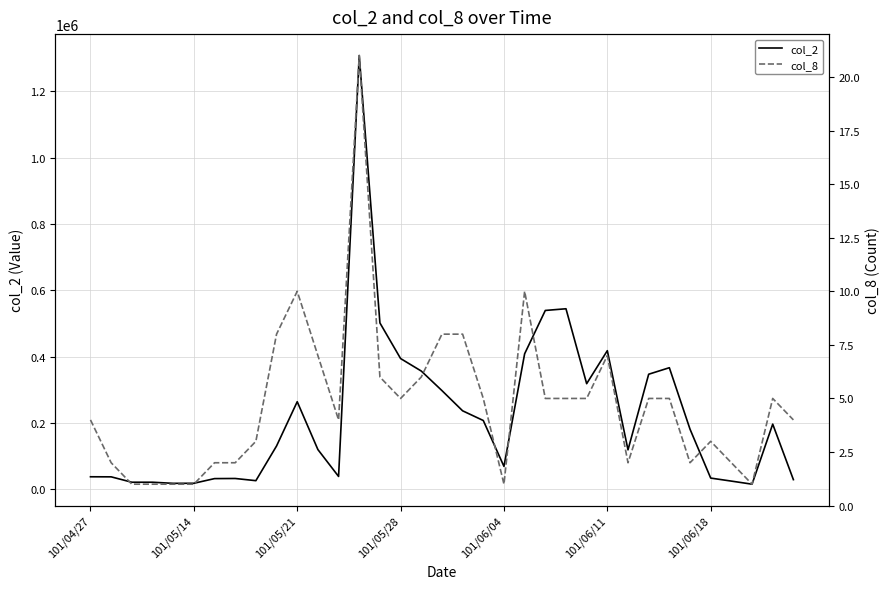

Which series changed the most between 101/06/04 and 30?

col_2